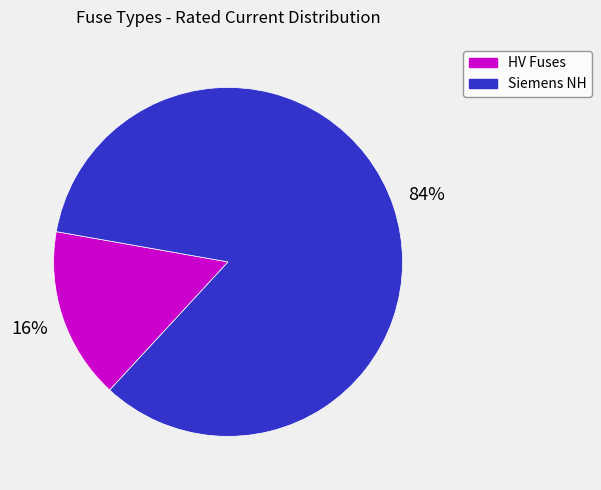

To the nearest percent, what is the average slice percentage?

50%